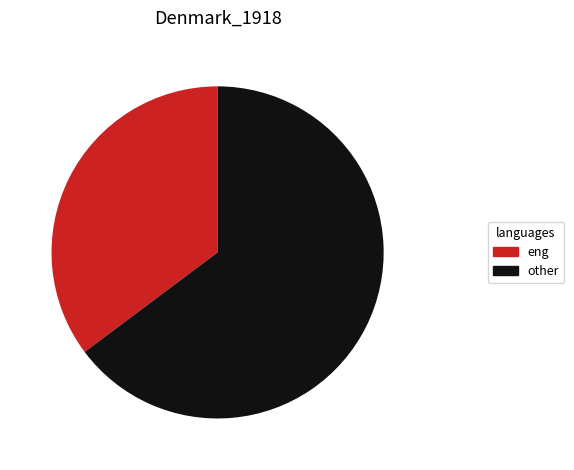

Is there a majority slice in this chart?

Yes